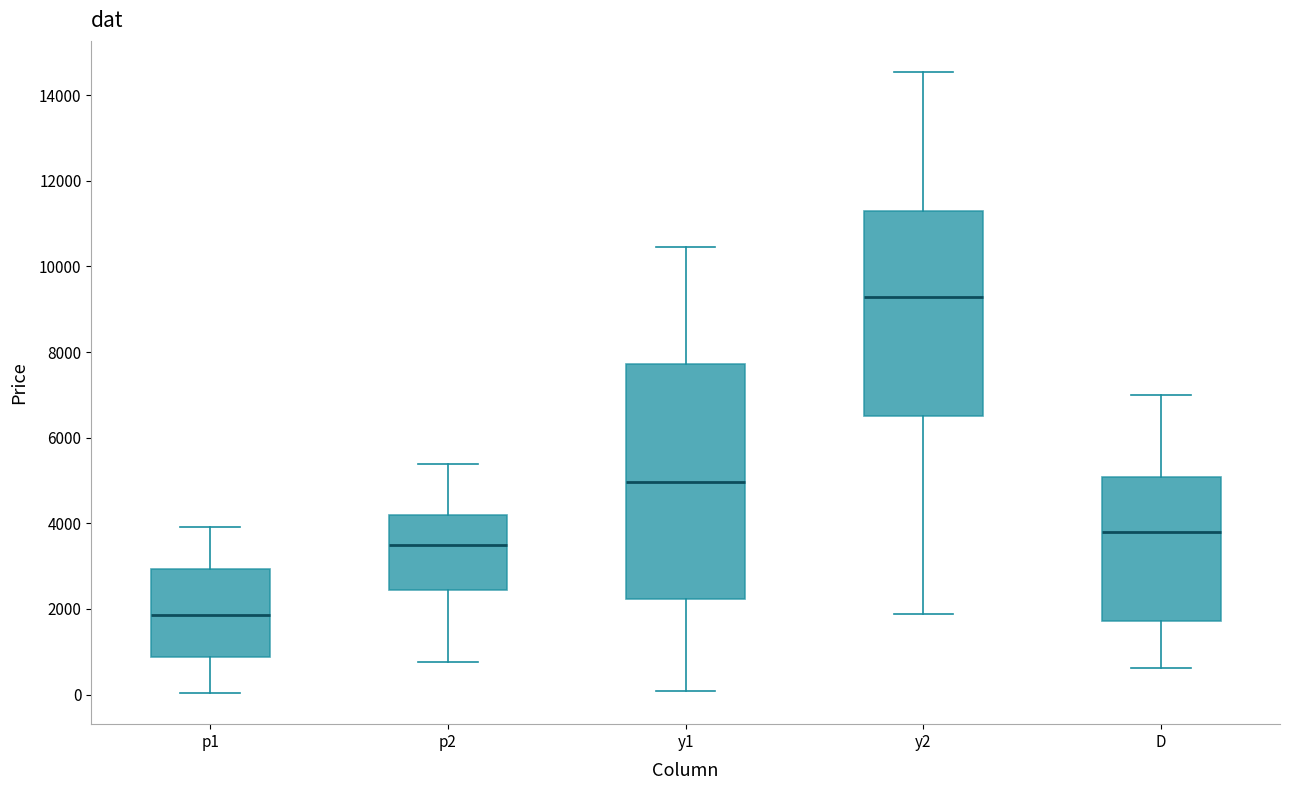

Reading left to right, transcribe this box plot: for each box, give where its median line is, the range the box spans, and where its two whiskers end, as read against the y-axis. The values are not printed on the chart, so give them approximately, as read against the axis.

p1: median 1800, box 800 to 3000, whiskers 0 to 4000
p2: median 3600, box 2400 to 4200, whiskers 800 to 5400
y1: median 5000, box 2200 to 7800, whiskers 0 to 10400
y2: median 9200, box 6600 to 11400, whiskers 1800 to 14600
D: median 3800, box 1800 to 5000, whiskers 600 to 7000